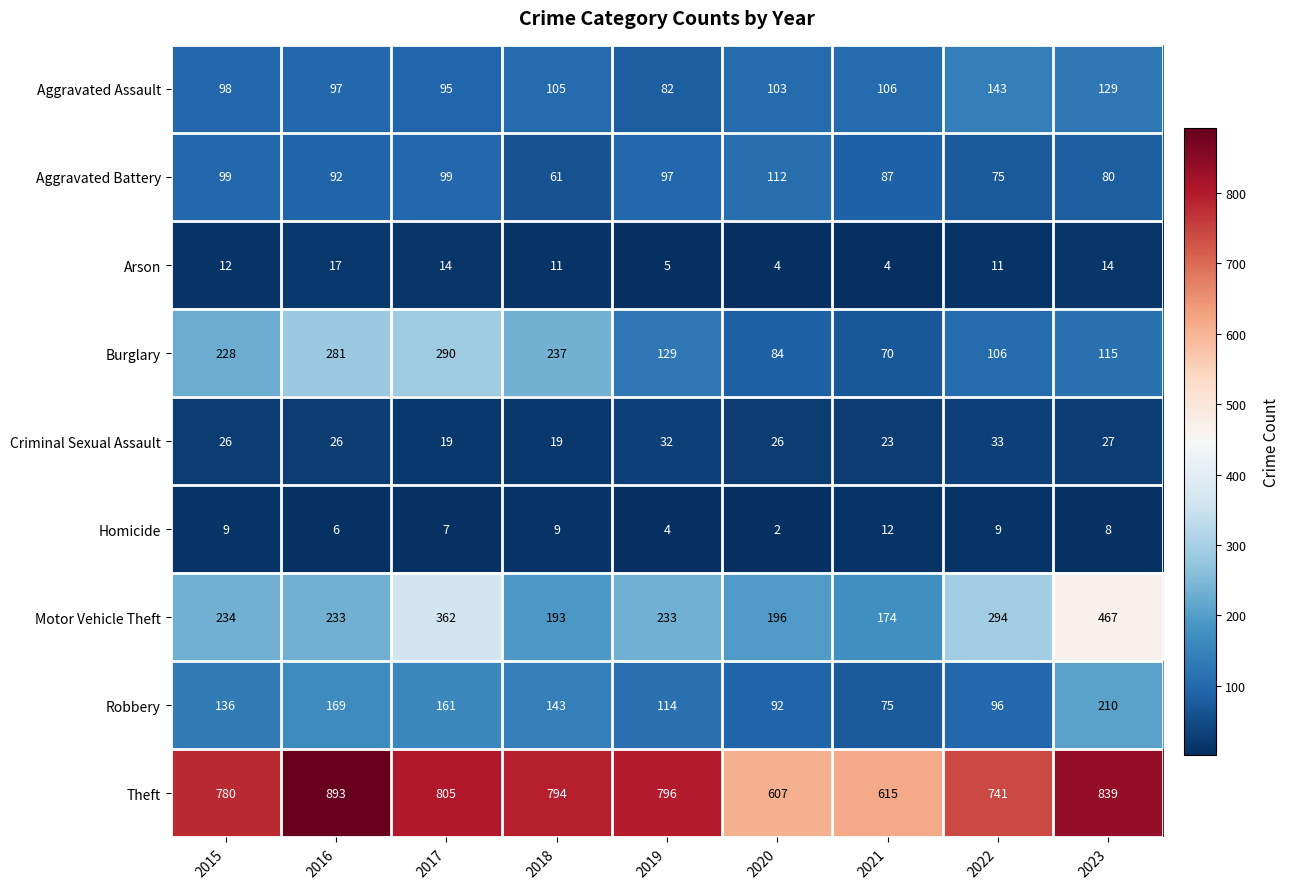

What is the sum of the Aggravated Battery values at 2017 and 2022?

174